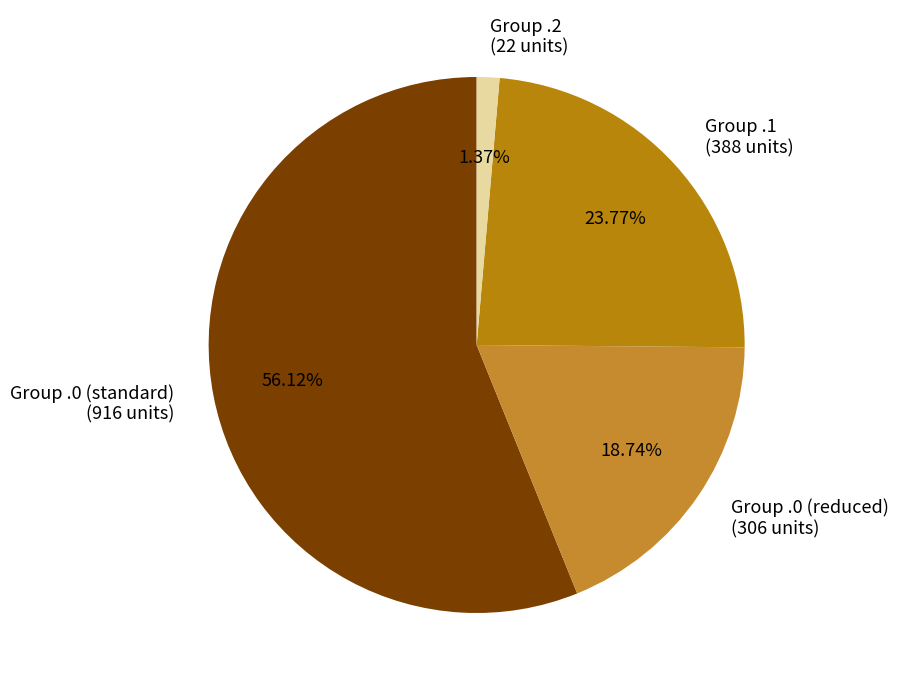

Does any single category account for the majority?

Yes